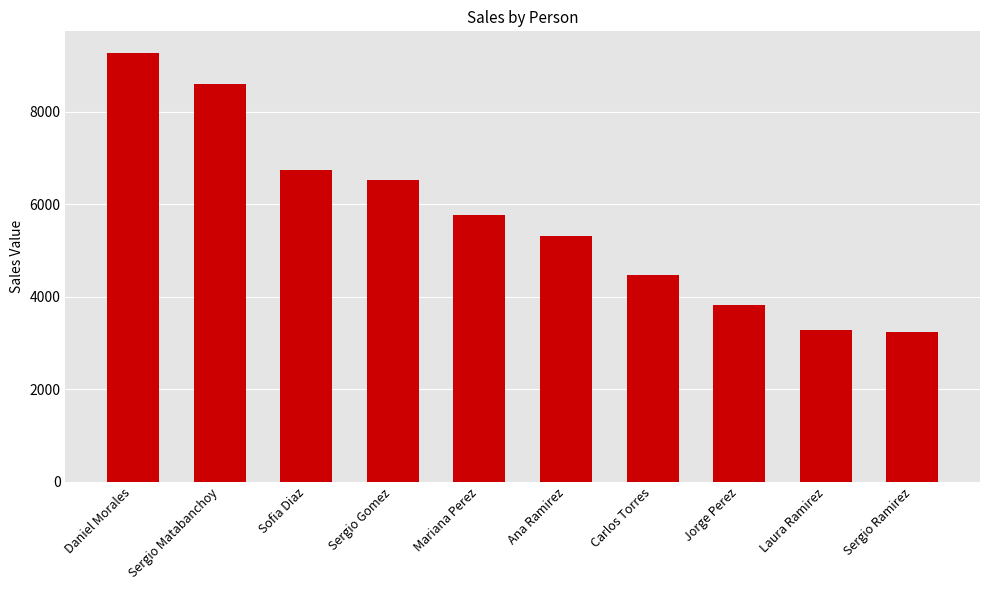

What is the label of the 4th bar from the right?

Carlos Torres